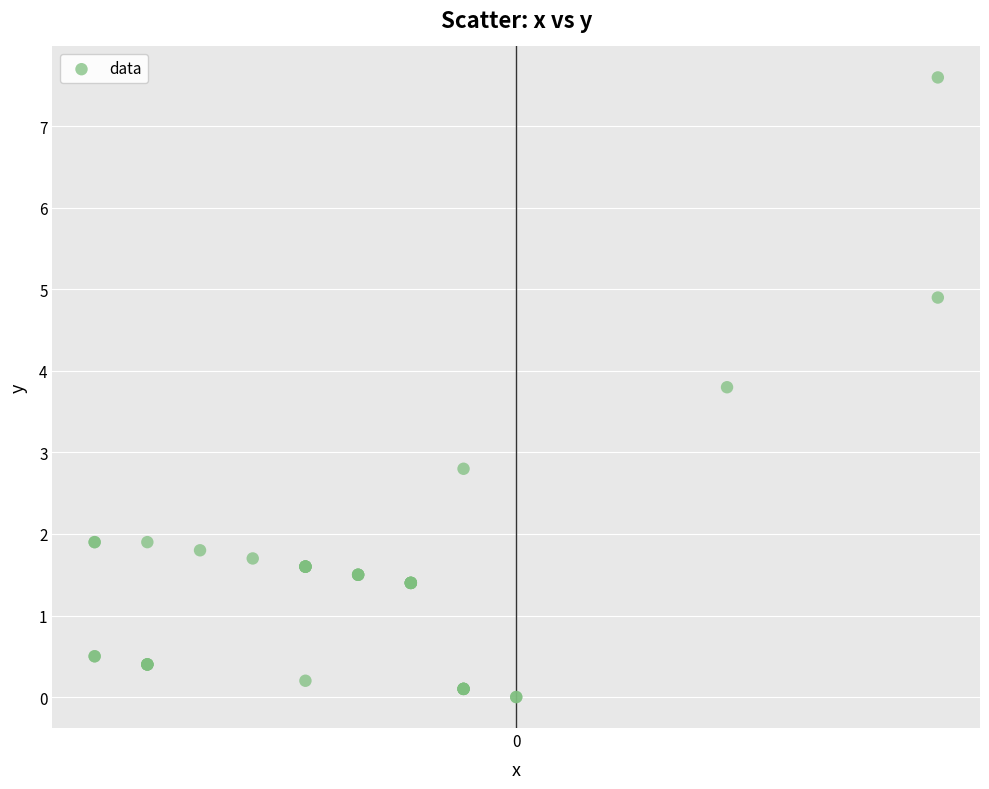

What Y value in the scatter plot is closest to 3?

2.8